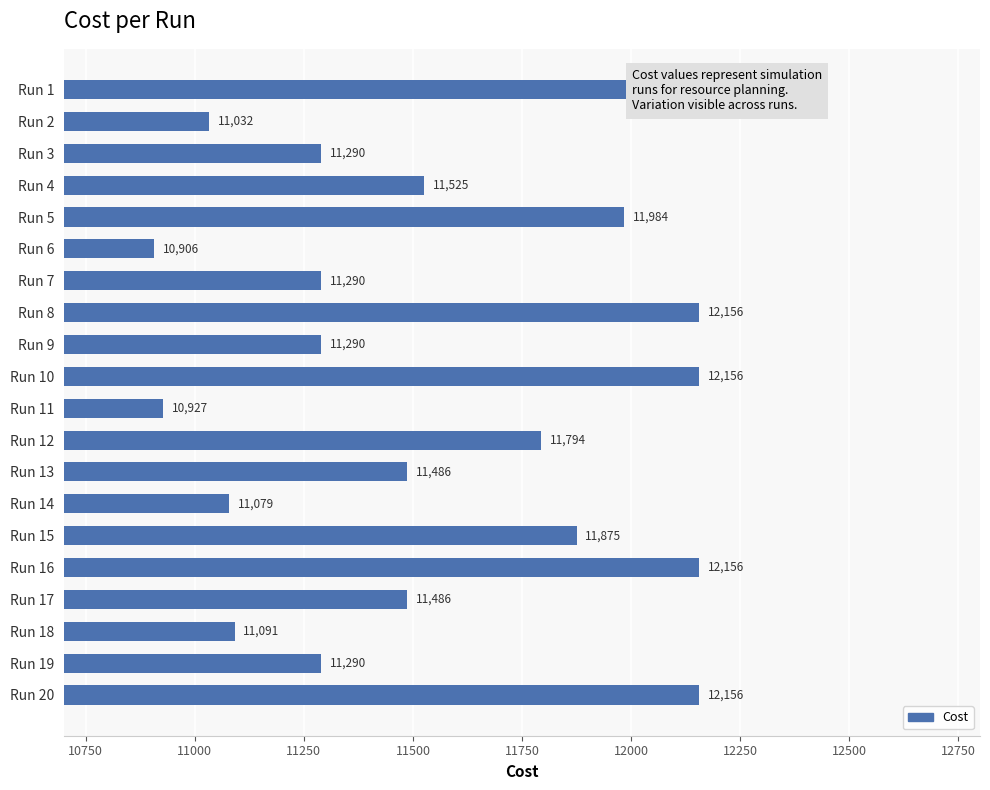

What is the minimum value shown in the chart?

10906.0